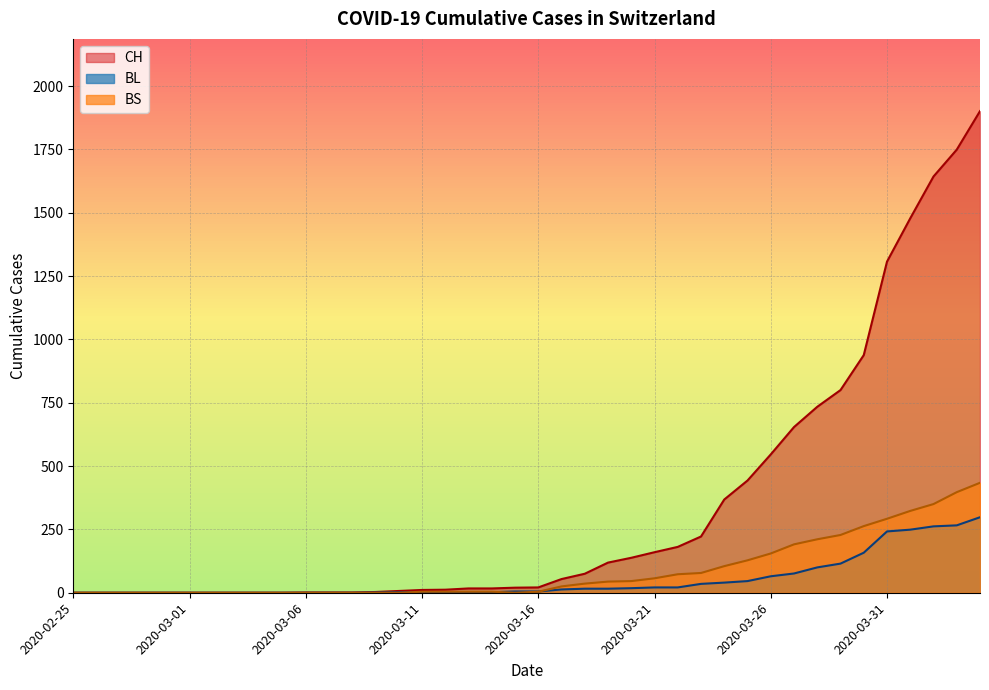

How many lines are shown in the chart?

3